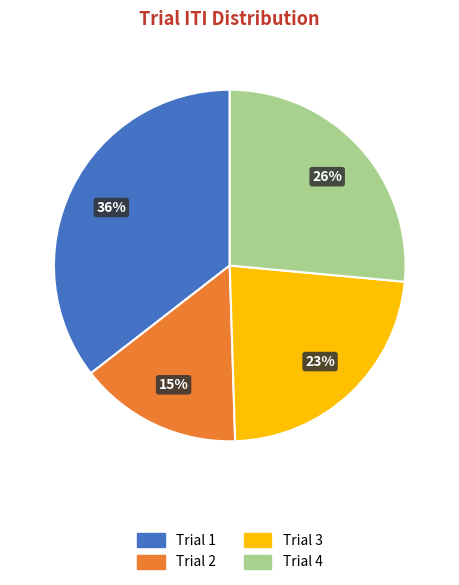

True or false: Trial 3 accounts for 36% of the total.

False